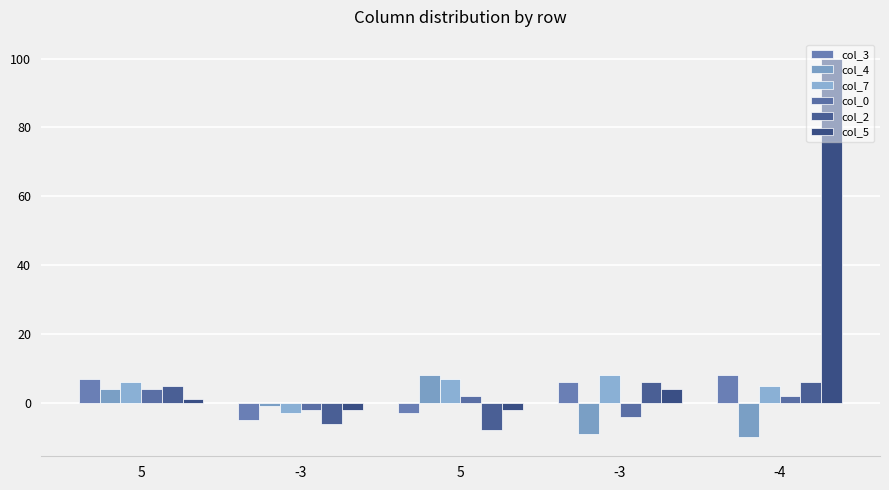

Where does the col_7 series first go above 6?

5